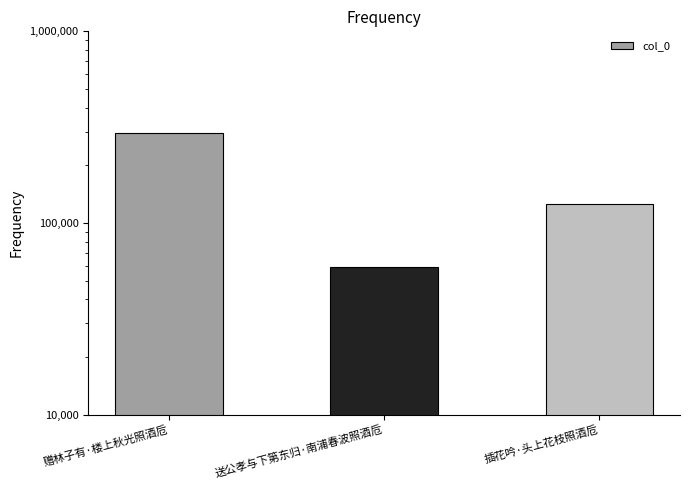

The chart shows a value of 58698 at 送公孝与下第东归·南浦春波照酒卮. True or false?

True